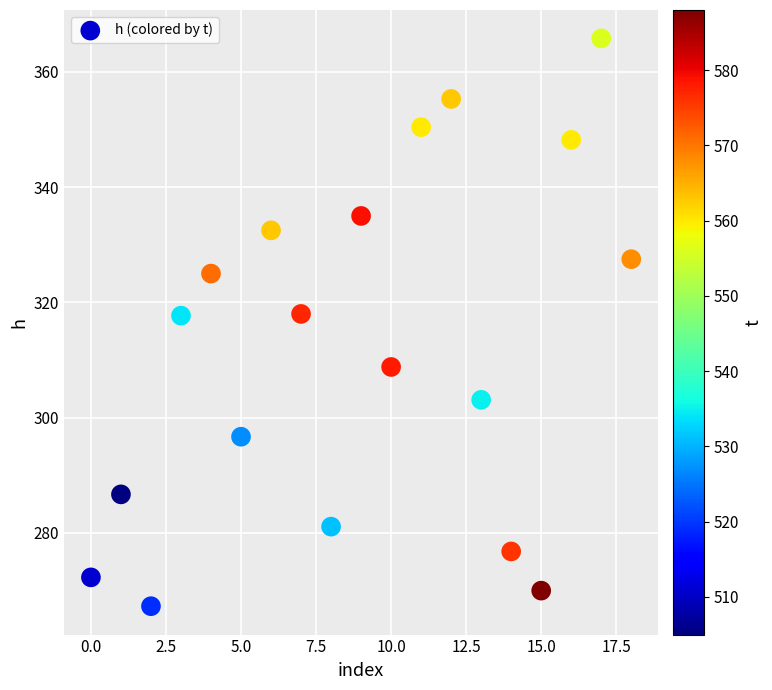

What is the range of Y values (max minus min)?

98.5